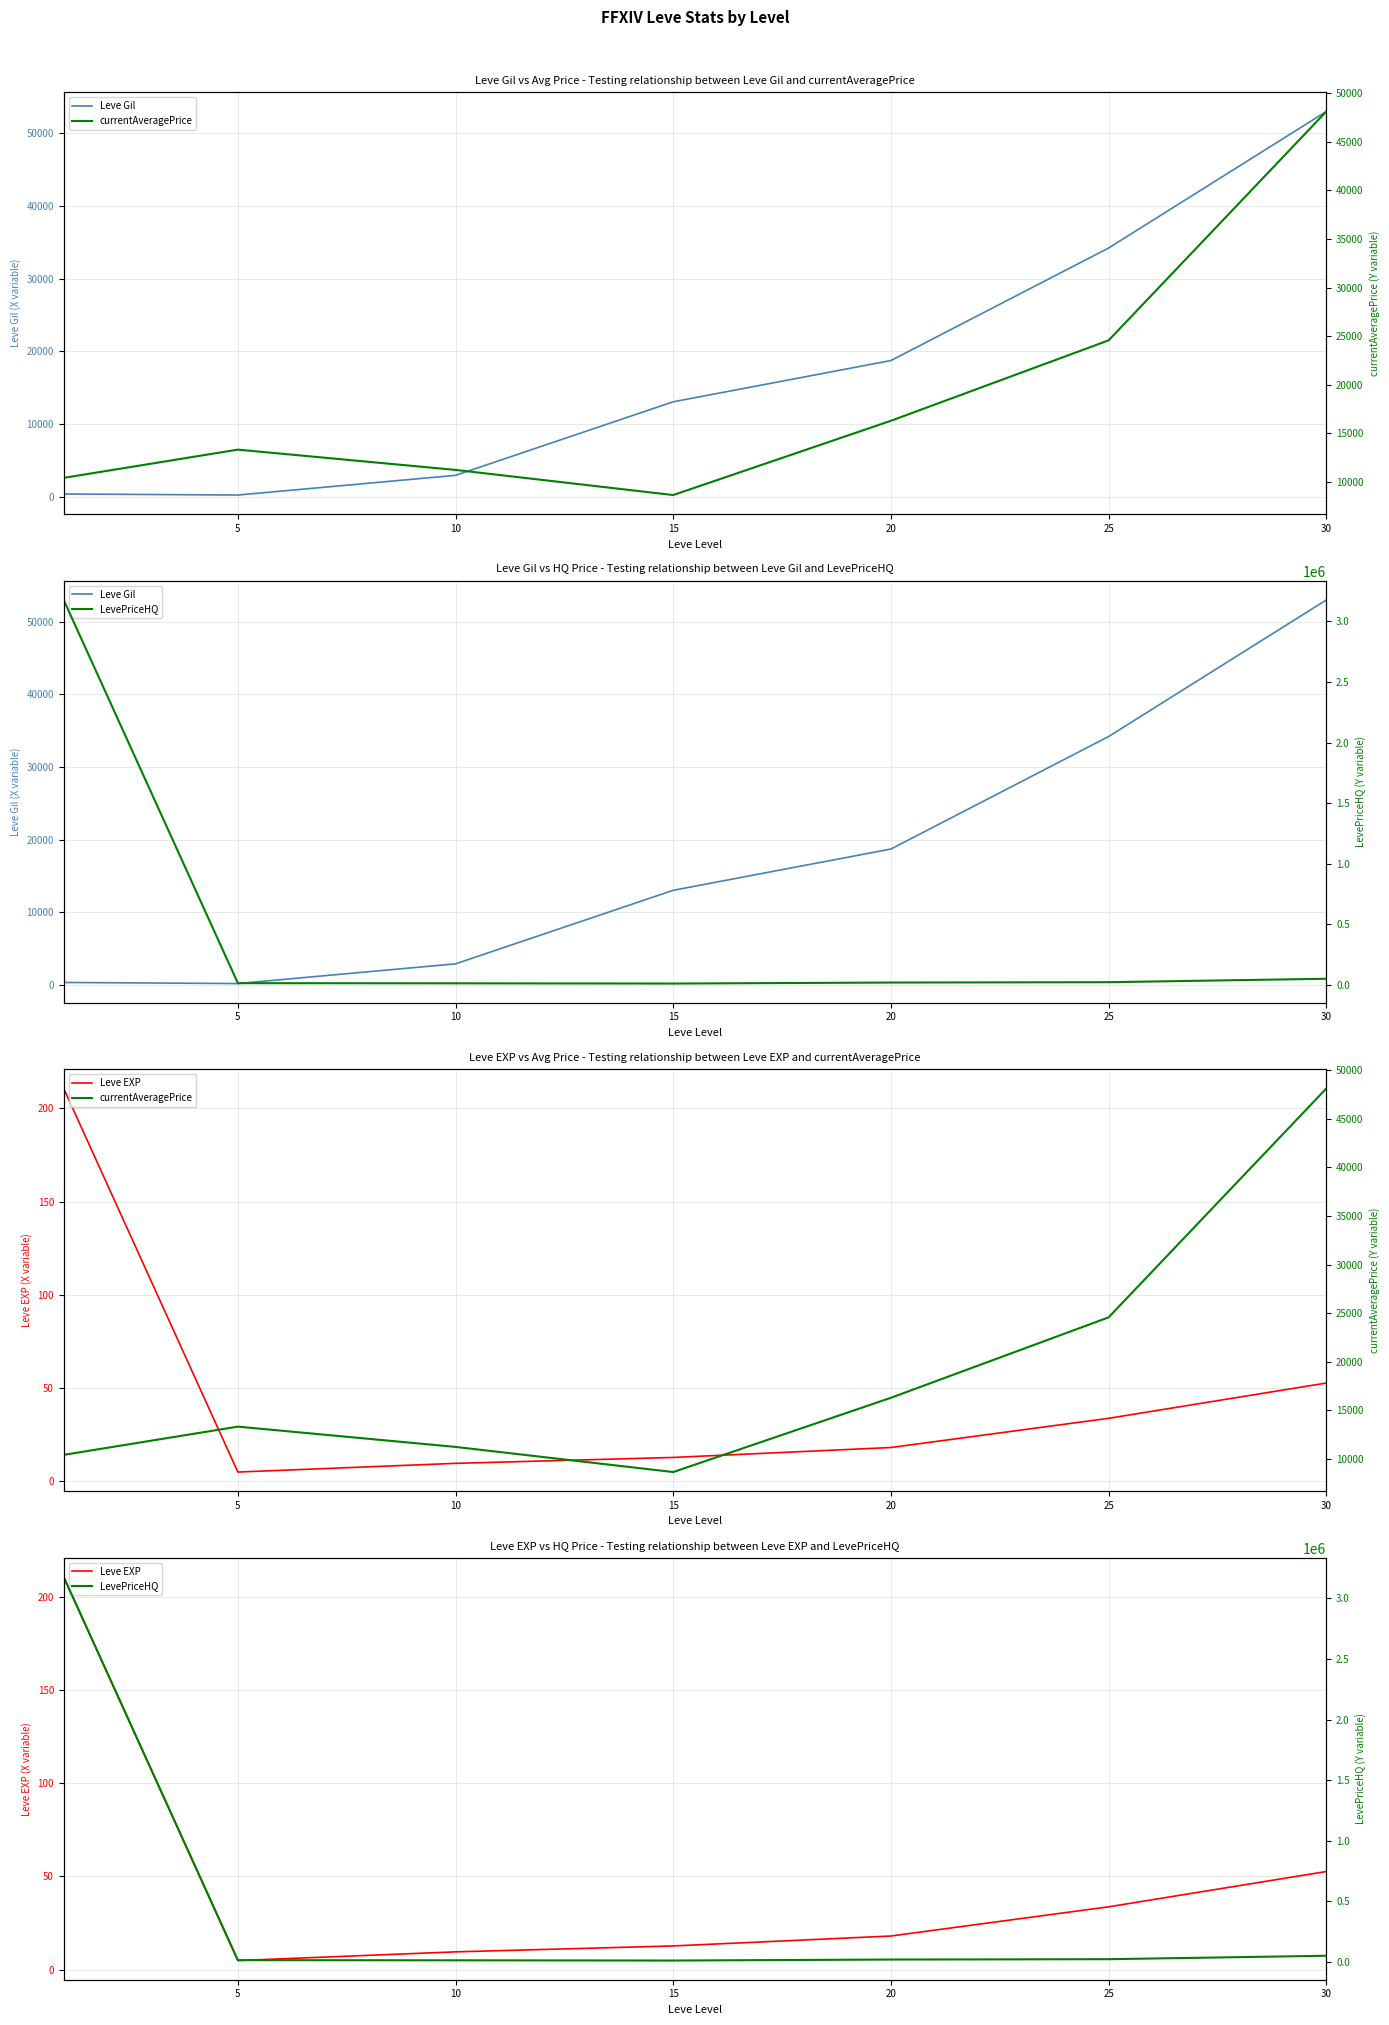

Which has a higher value, 20 or 0?

20